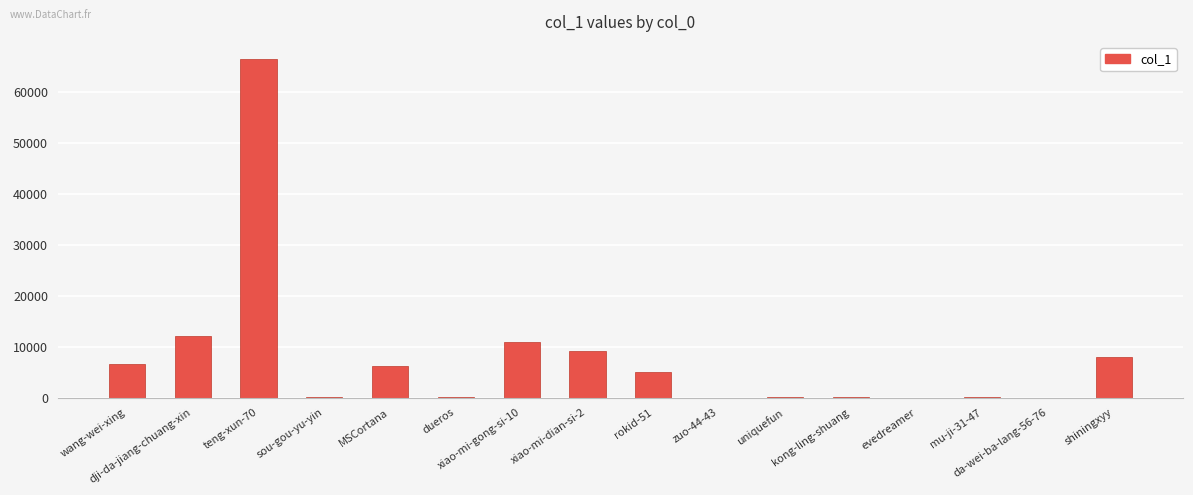

What is the greatest value displayed?

66508